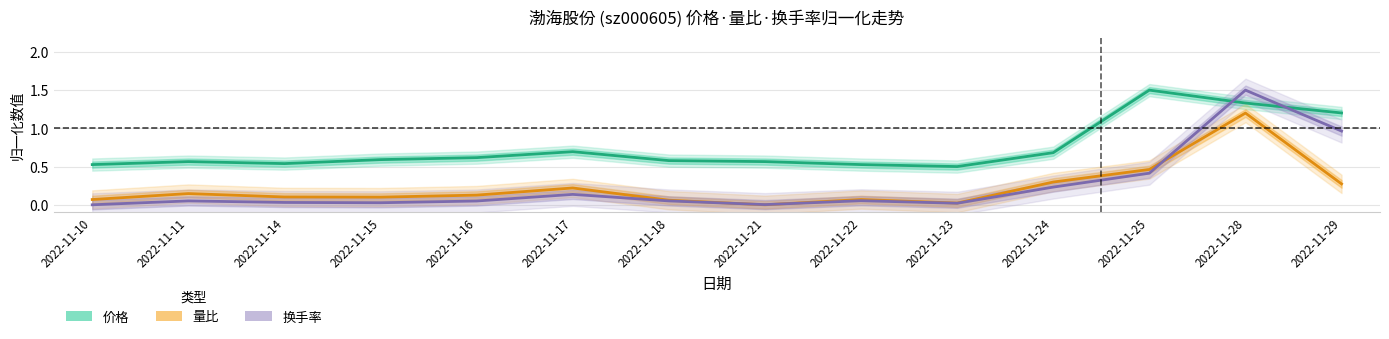

How many times do 换手率 中值 and 价格 中值 cross each other?

2